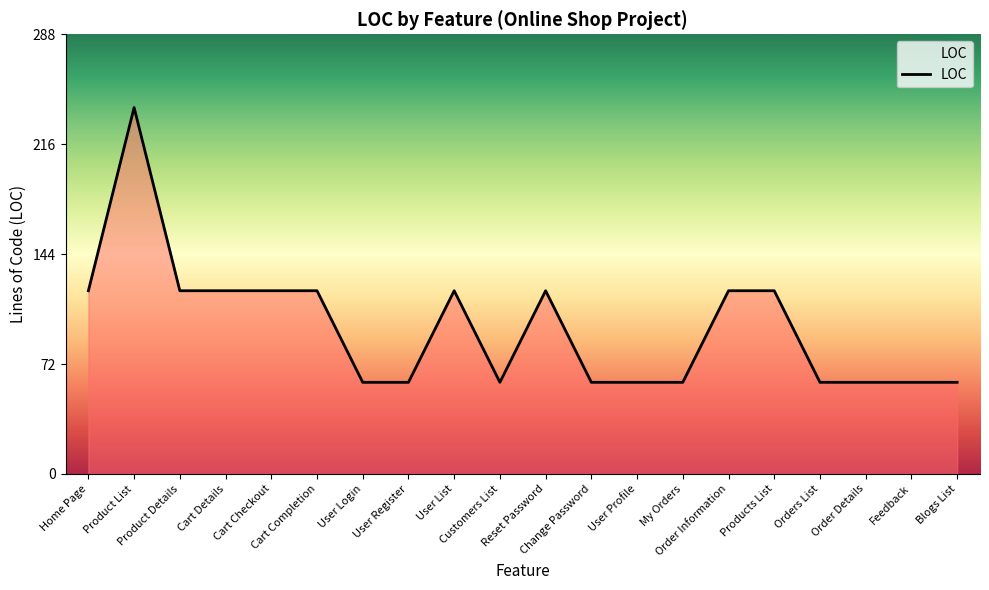

What is the minimum value shown in the chart?

60